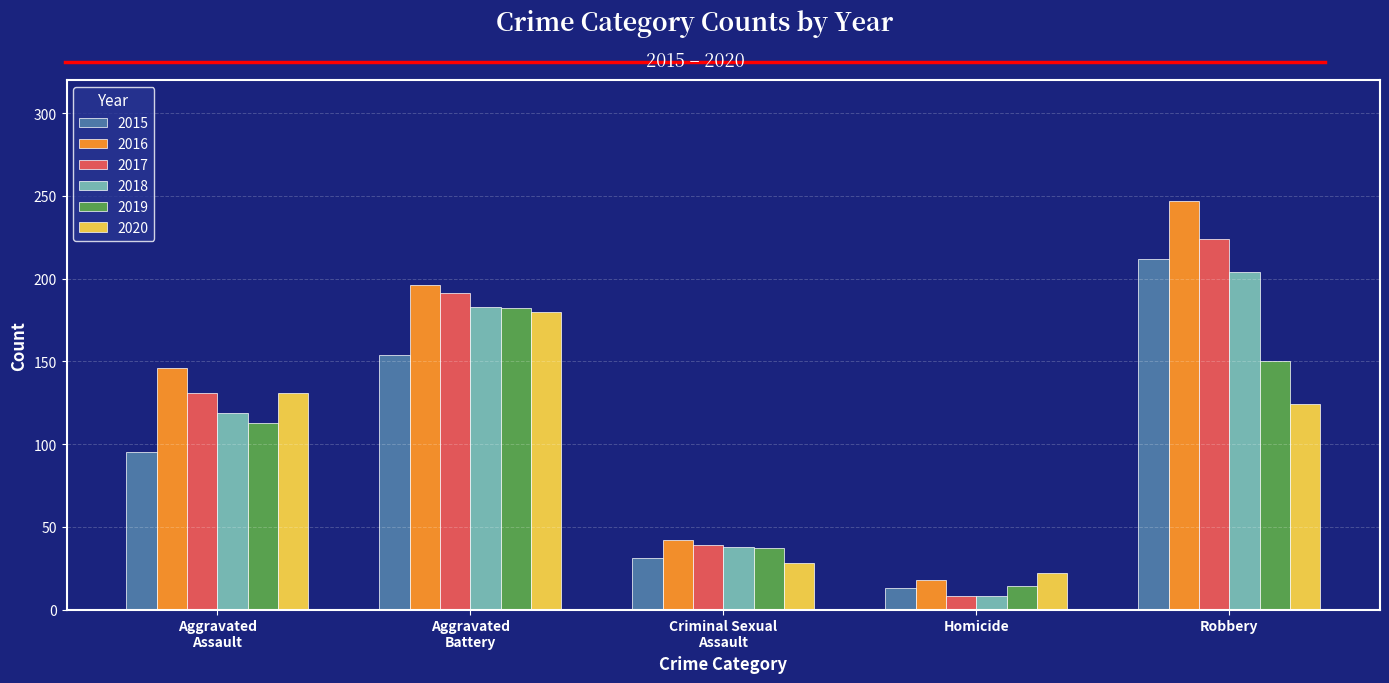

True or false: 2017 has a value of 329 at Robbery.

False